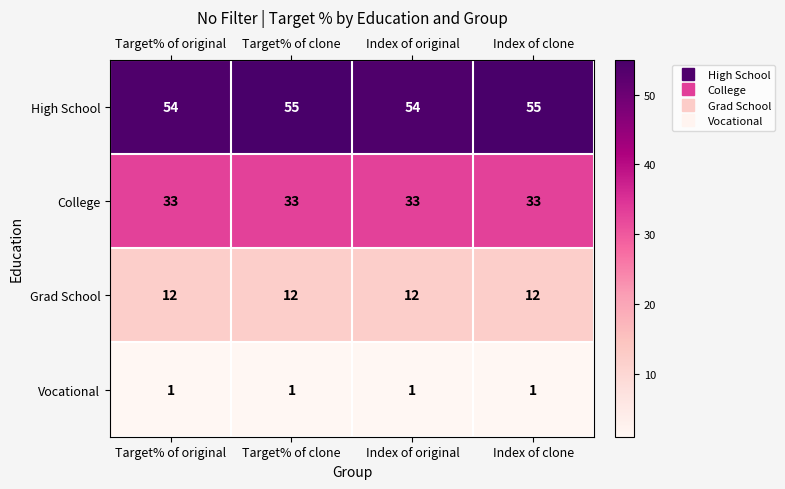

Is the value of College at Index of clone greater than the value of Vocational at Target% of original?

Yes